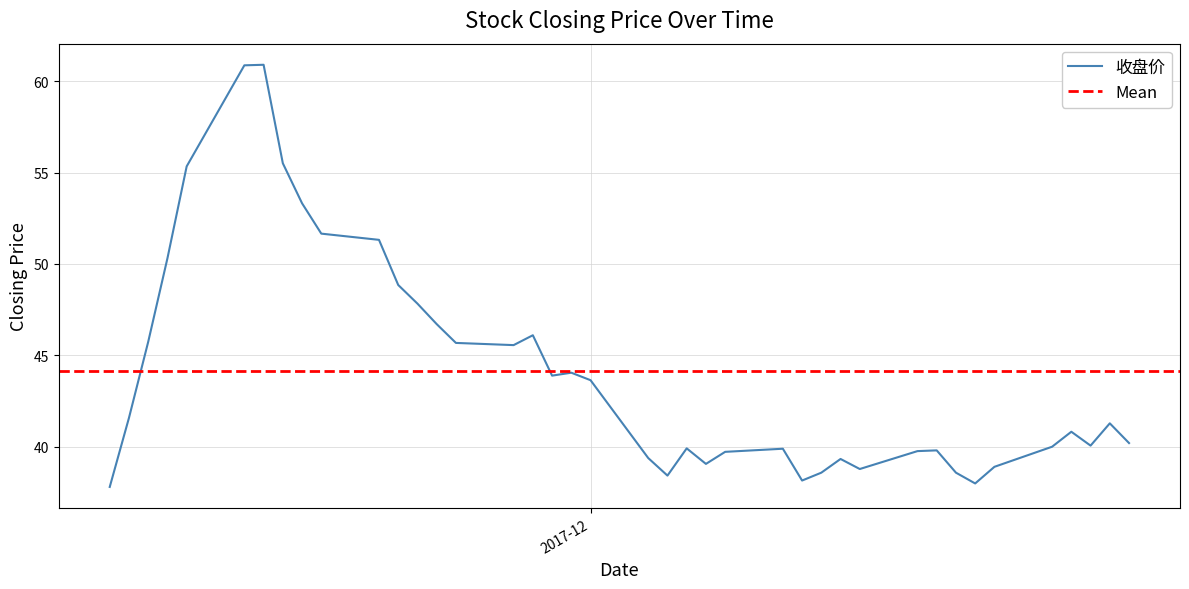

Is it true that the value at 2017-12-06 is 39.9?

True